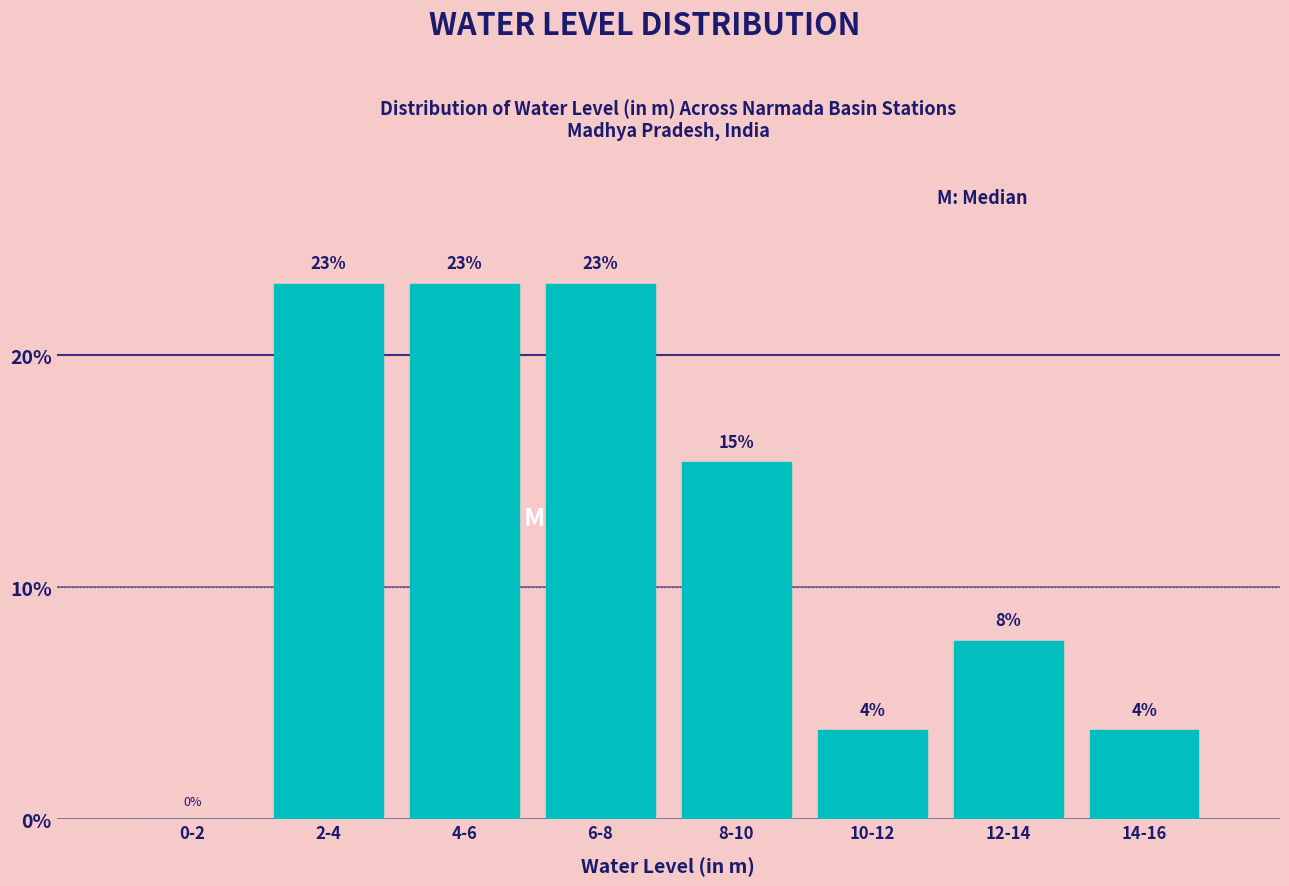

Where is the data nearest to the value 11?

12-14